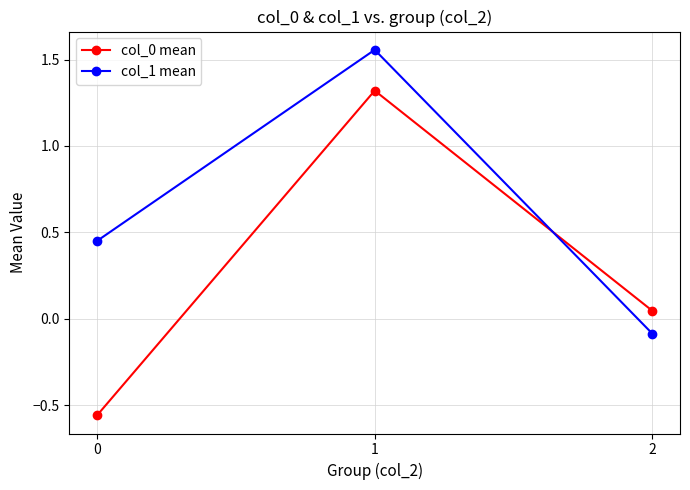

Is it true that col_1 mean equals -0.1 at 2?

True